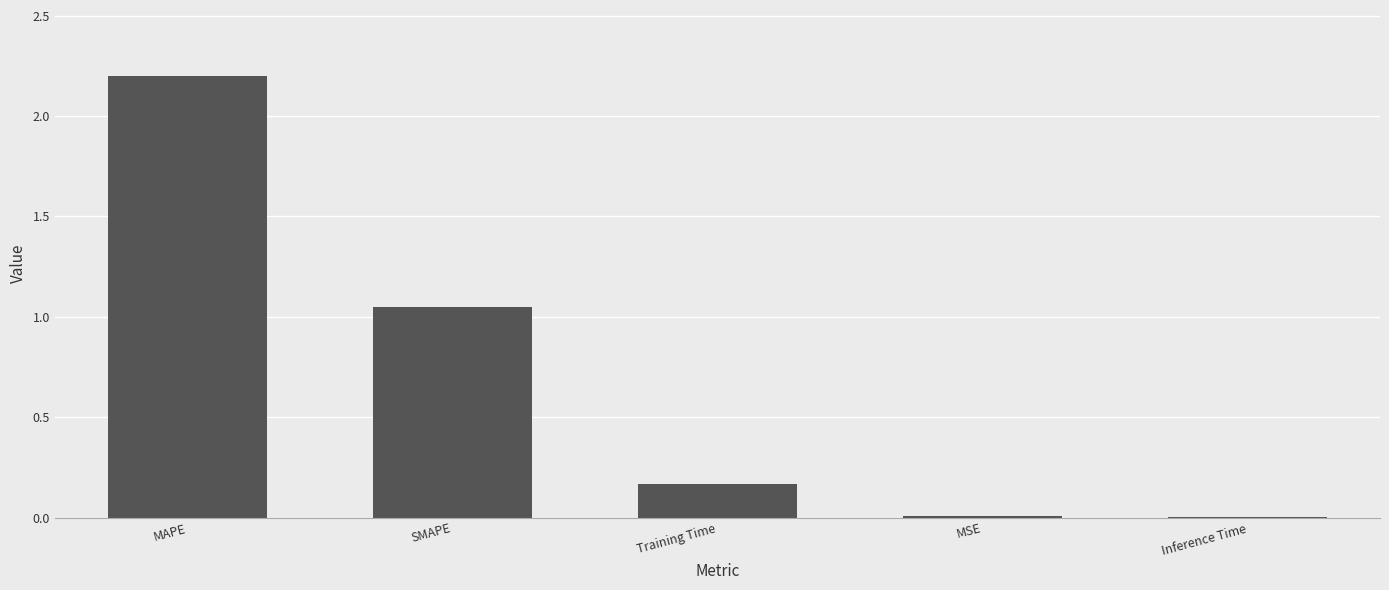

Which has a higher value, MAPE or Training Time?

MAPE